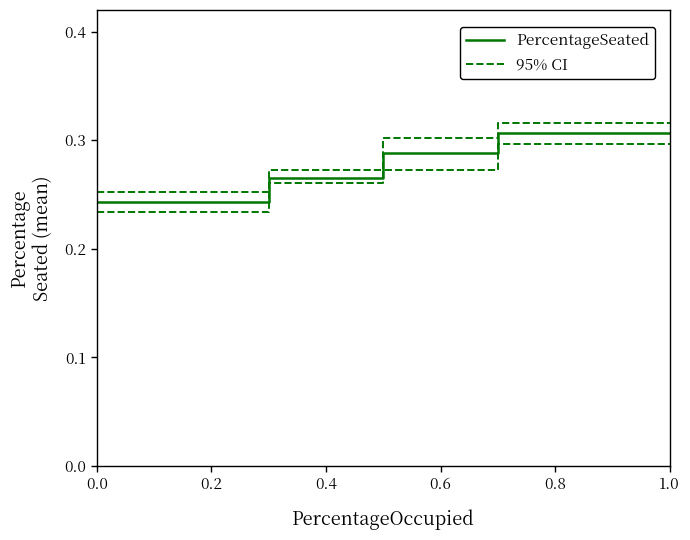

What is the sum of all 95% CI values?

2.9